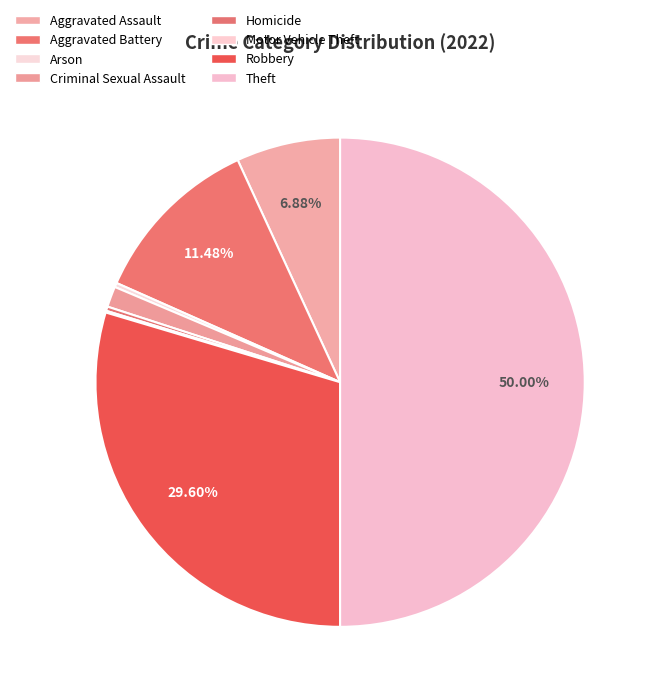

What is the smallest slice in the pie chart?

Motor Vehicle Theft